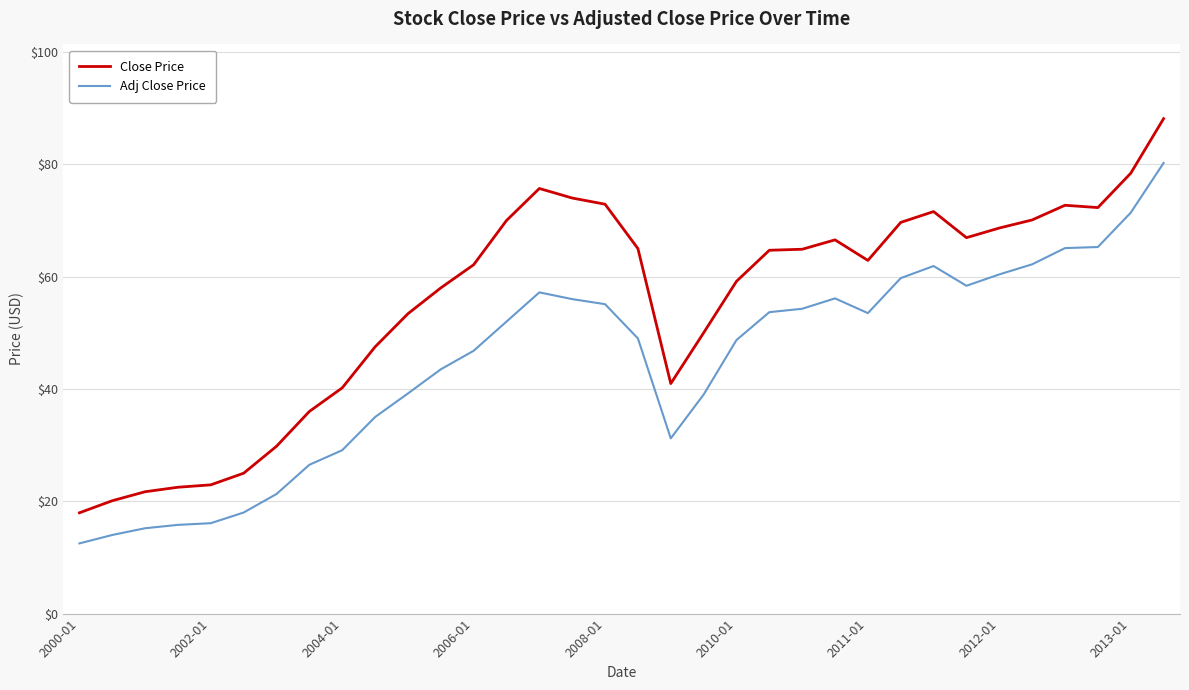

True or false: Close Price and Adj Close Price intersect in this chart.

False